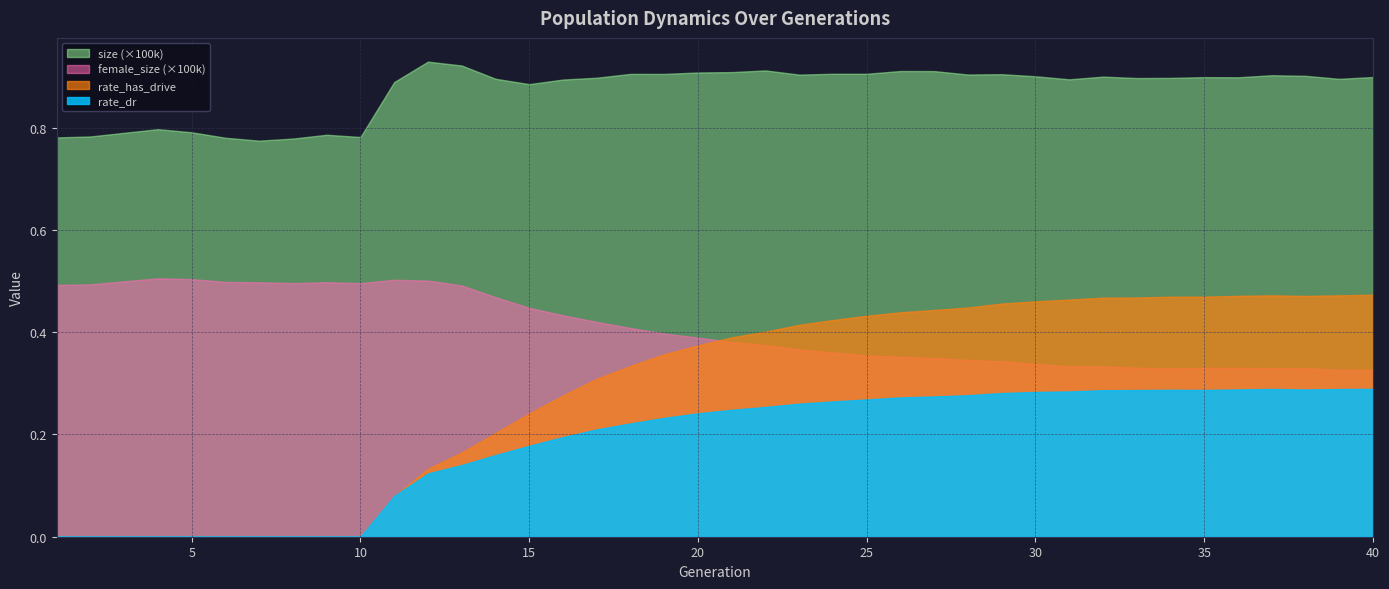

Which series has the largest total across all categories?

size (×100k)